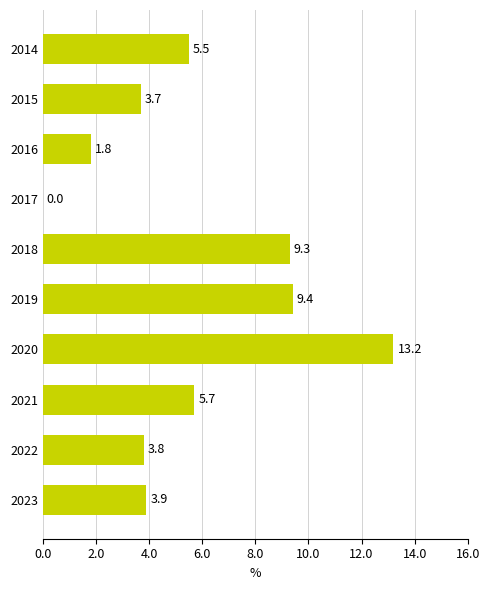

What is the ratio of the value at 2014 to the value at 2021?

1.0